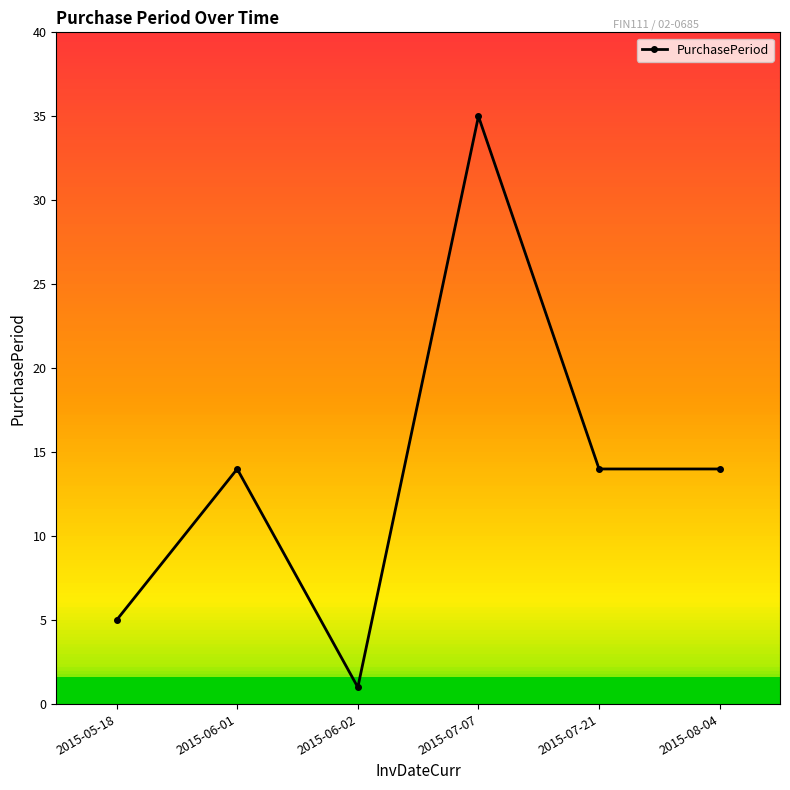

Count the values in the range 5 to 14.

4